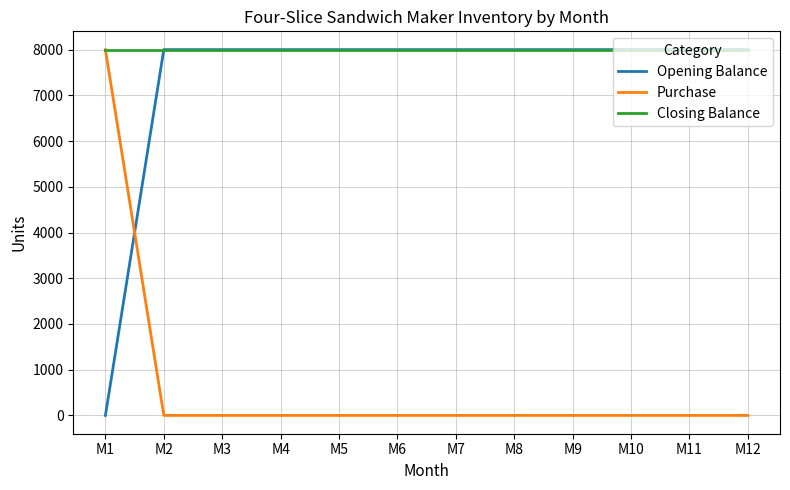

How many lines are shown in the chart?

3